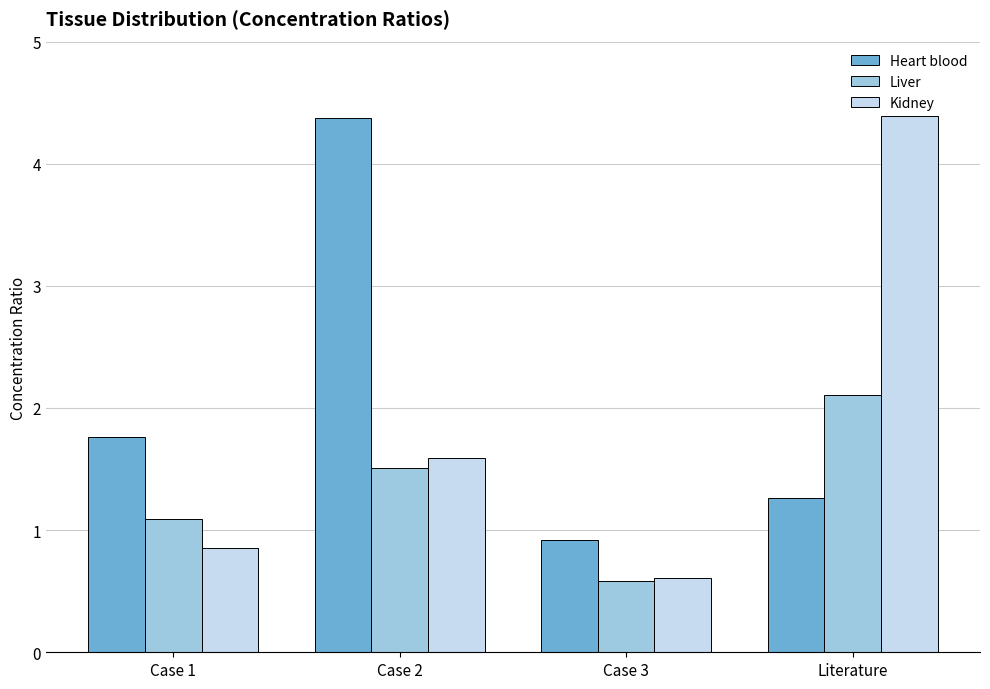

At which category is the sum across all series the highest?

Literature